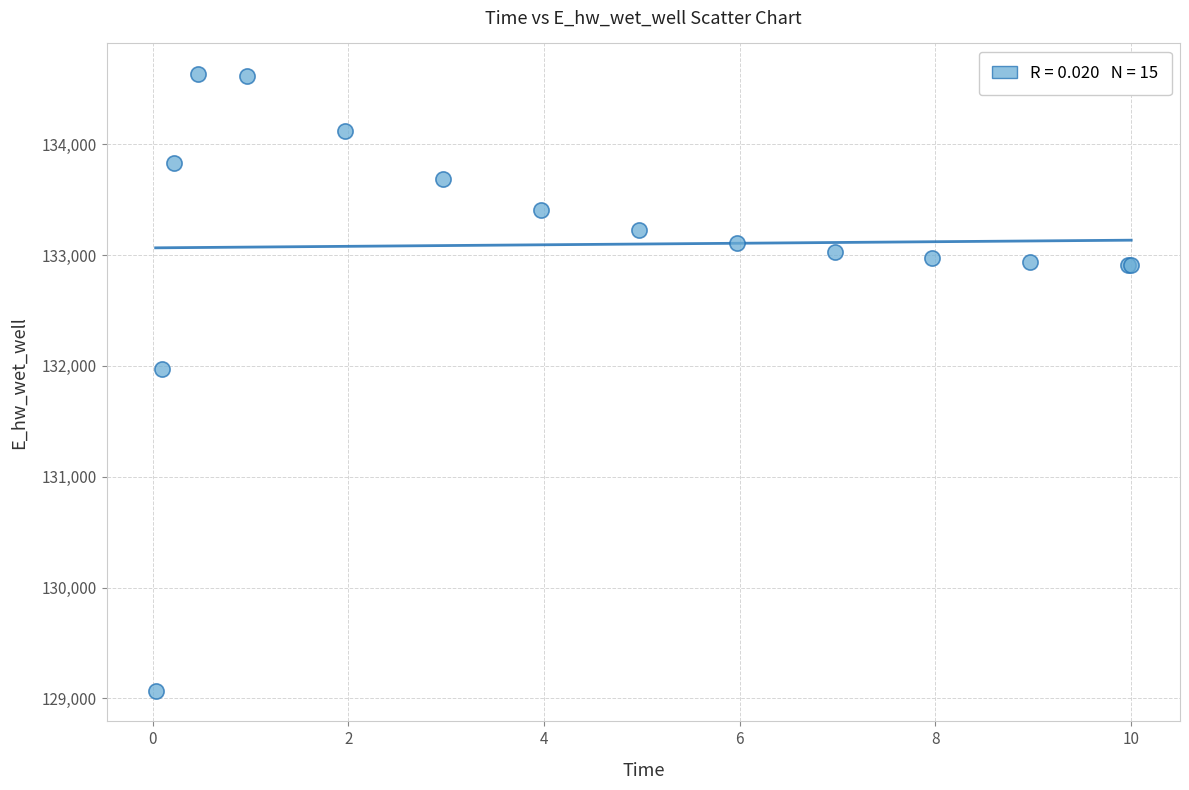

What Y value in the scatter plot is closest to 131850?

131971.8